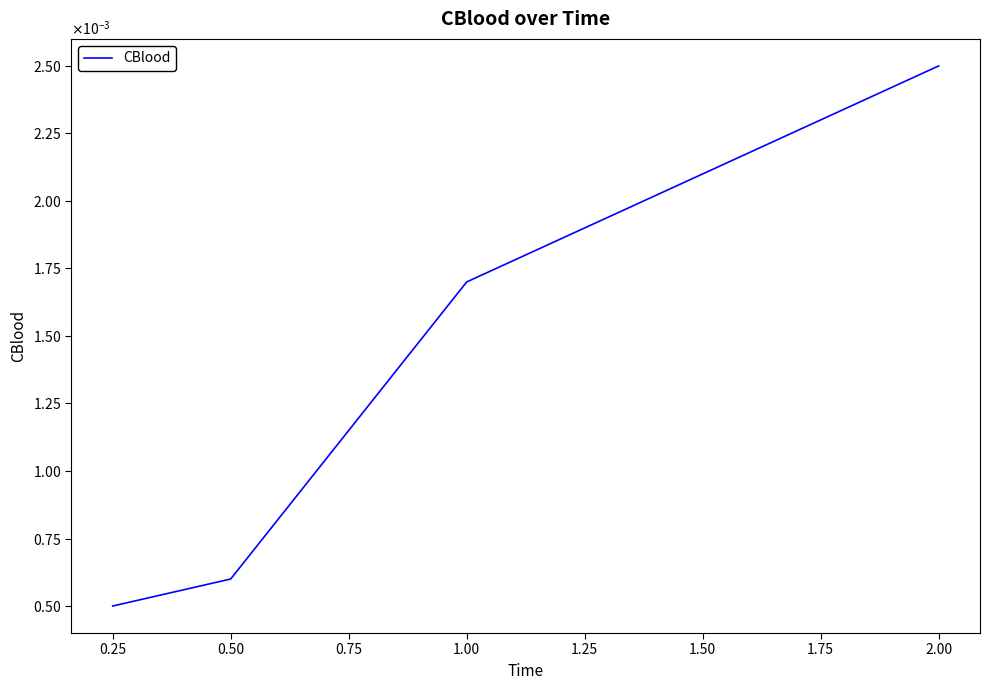

List the labels in order of value, smallest first.

0.25, 0.50, 1.00, 2.00